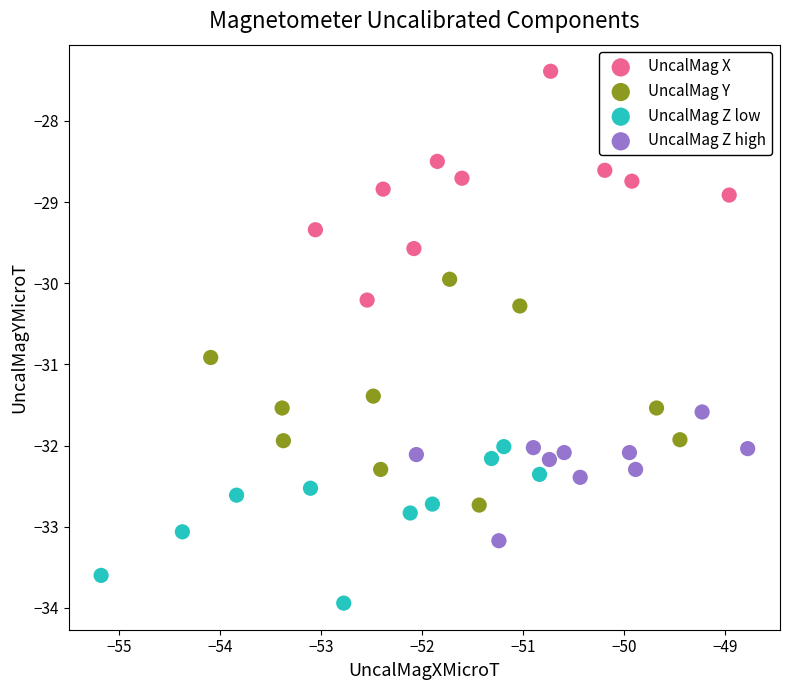

What are all the series names shown in the legend?

UncalMag X, UncalMag Y, UncalMag Z low, UncalMag Z high